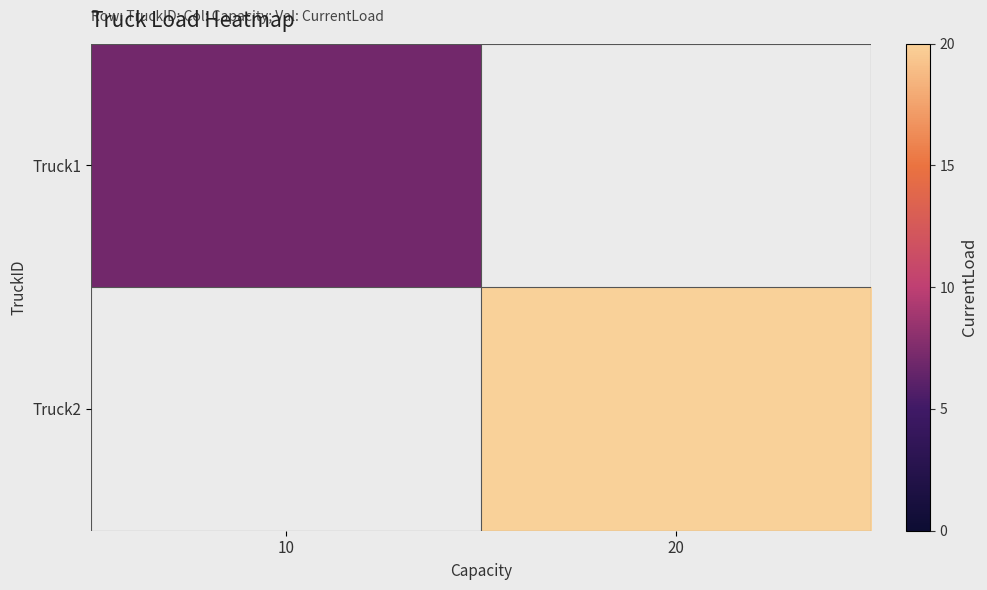

Which has a higher value, 20 or 10?

10